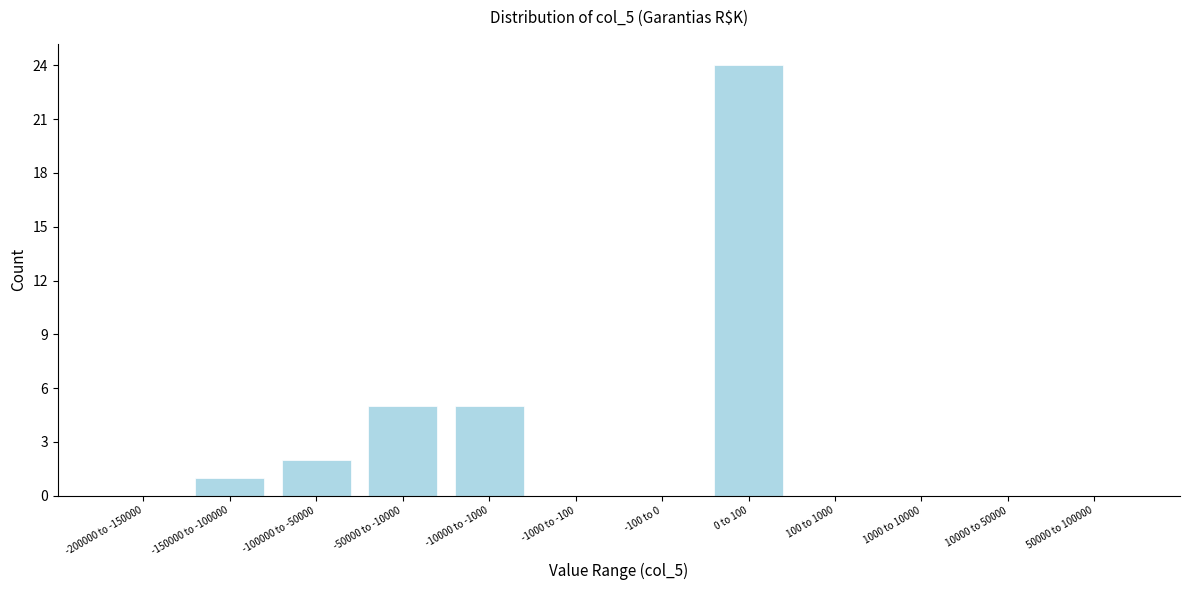

Reading left to right, extract all data points from this chart.

-200000 to -150000=0	-150000 to -100000=1	-100000 to -50000=2	-50000 to -10000=5	-10000 to -1000=5	-1000 to -100=0	-100 to 0=0	0 to 100=24	100 to 1000=0	1000 to 10000=0	10000 to 50000=0	50000 to 100000=0